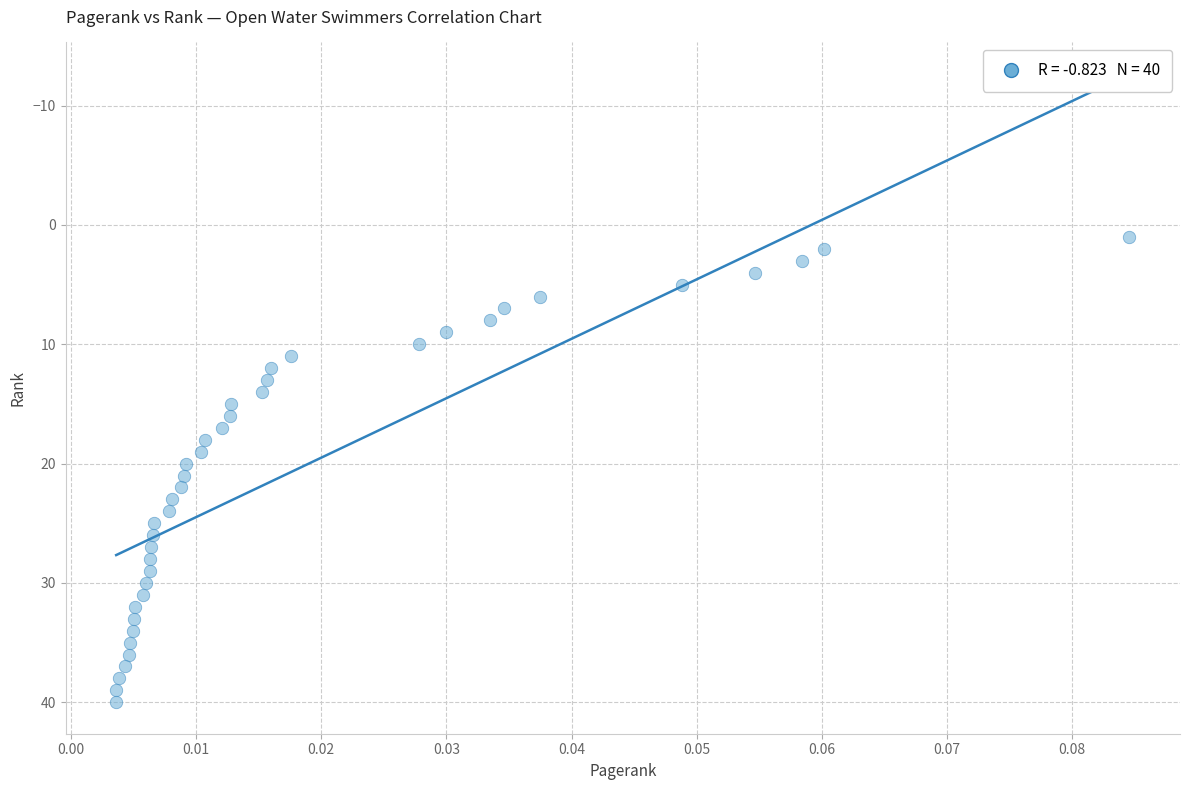

How many data points are displayed?

40